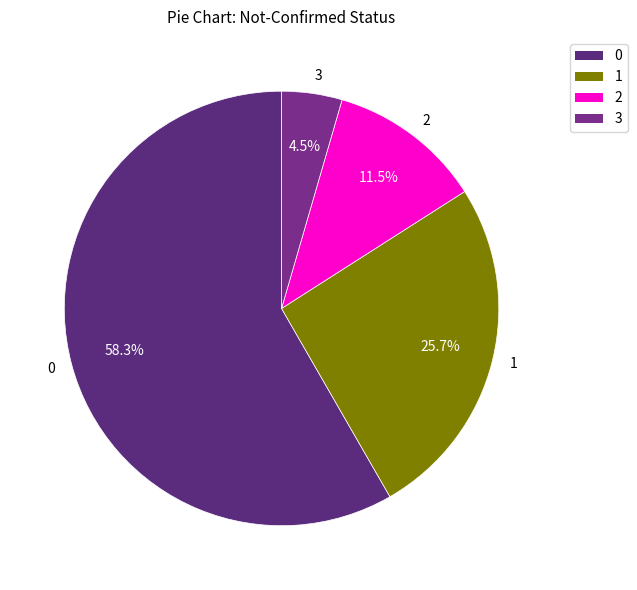

What percentage do 2 and 0 together represent?

69.8%